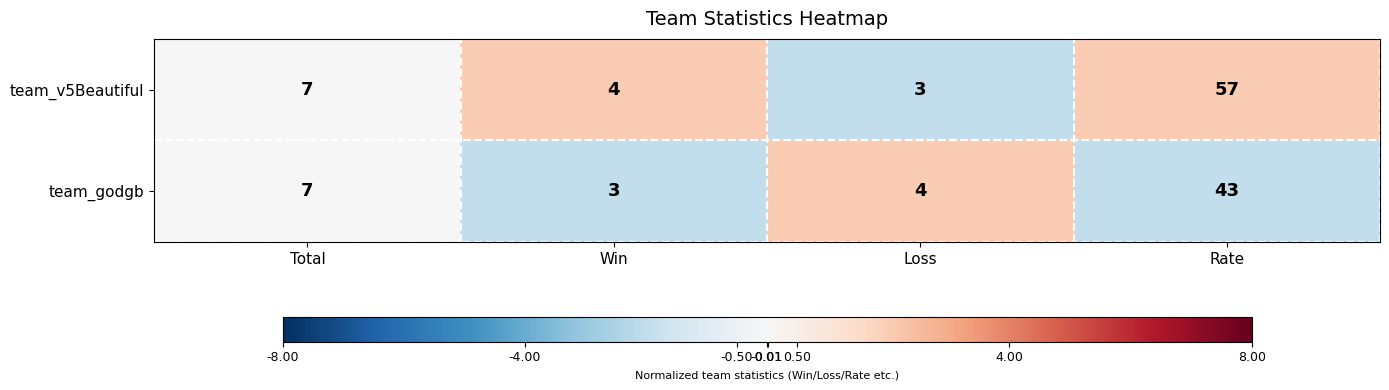

Count the number of categories in the chart.

4